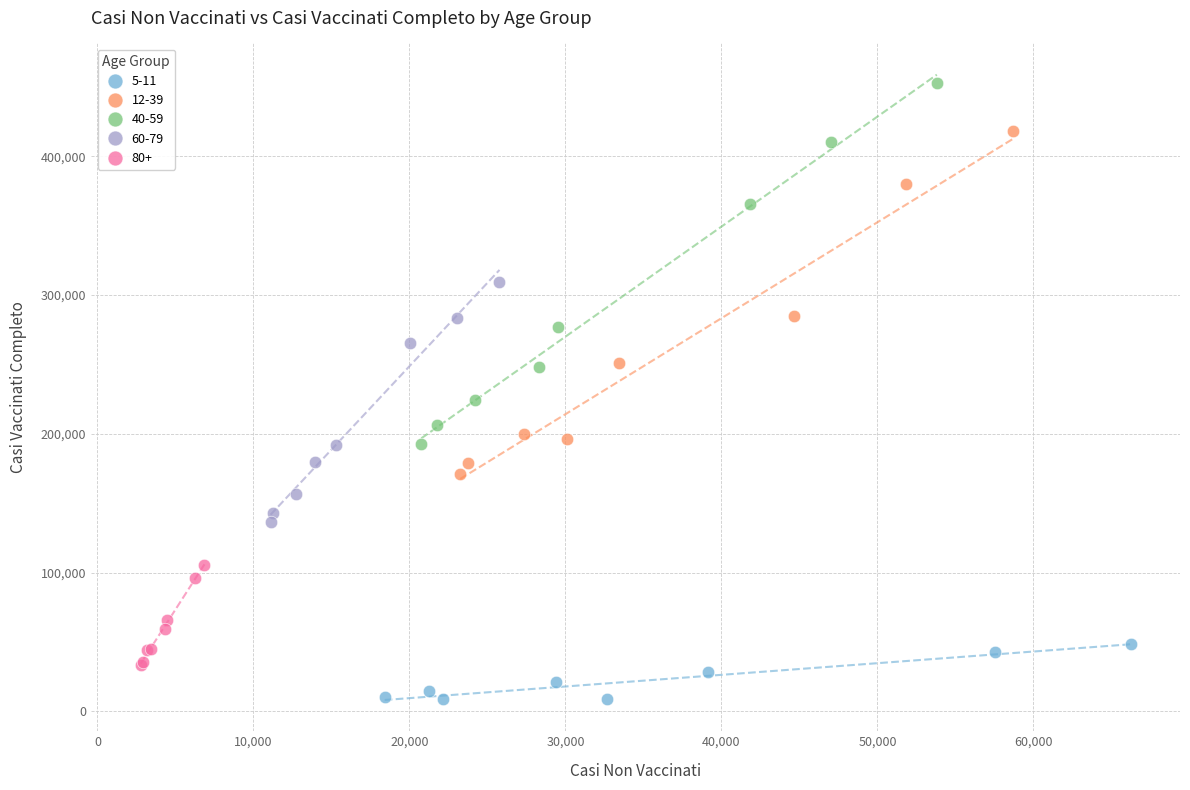

Which series contains the lowest Y value?

5-11